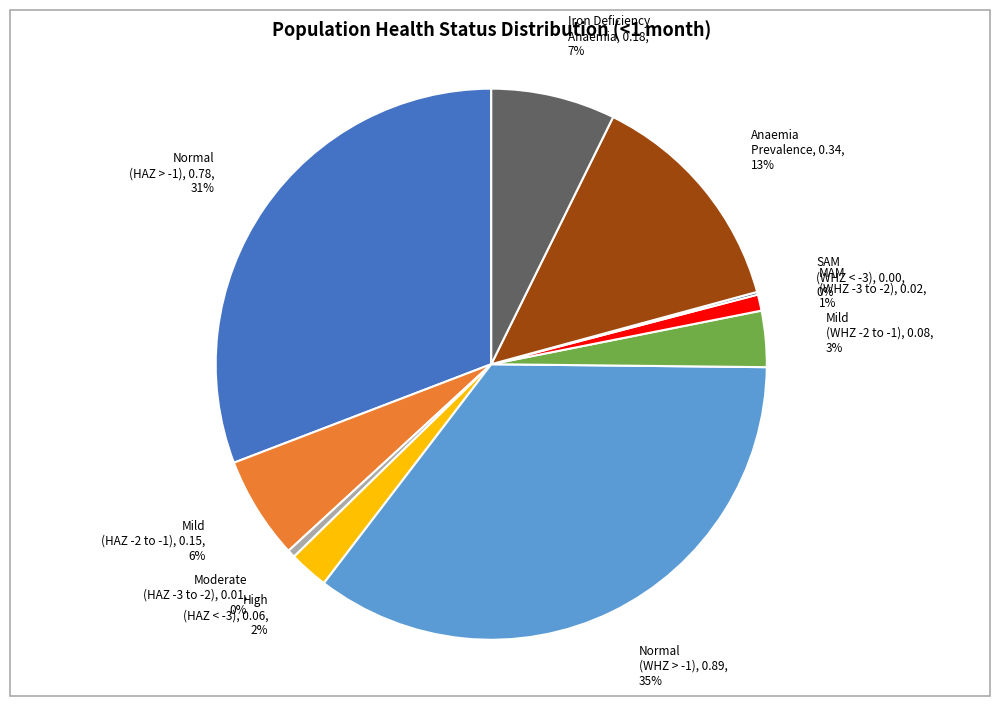

Do Normal (WHZ > -1) and Normal (HAZ > -1) together represent more than half of the pie?

Yes